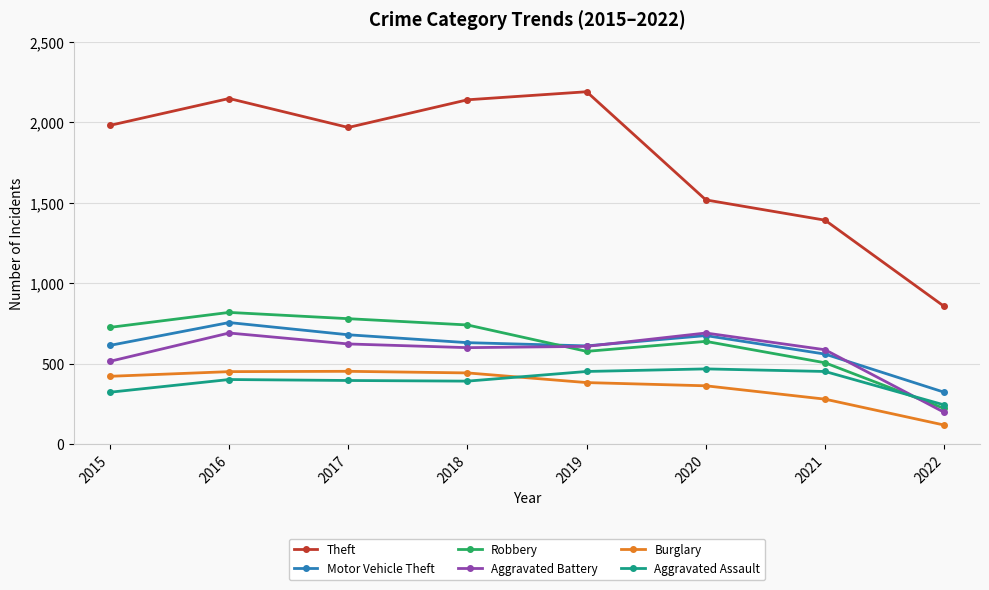

What is the value of the Aggravated Battery point at the 2nd from the left?

691